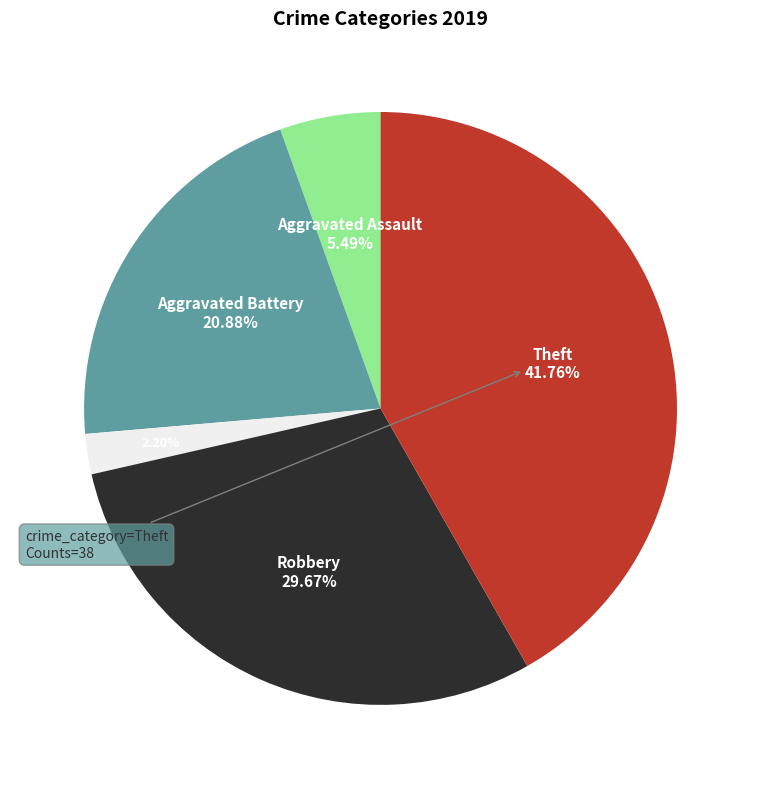

Does any single category account for the majority?

No